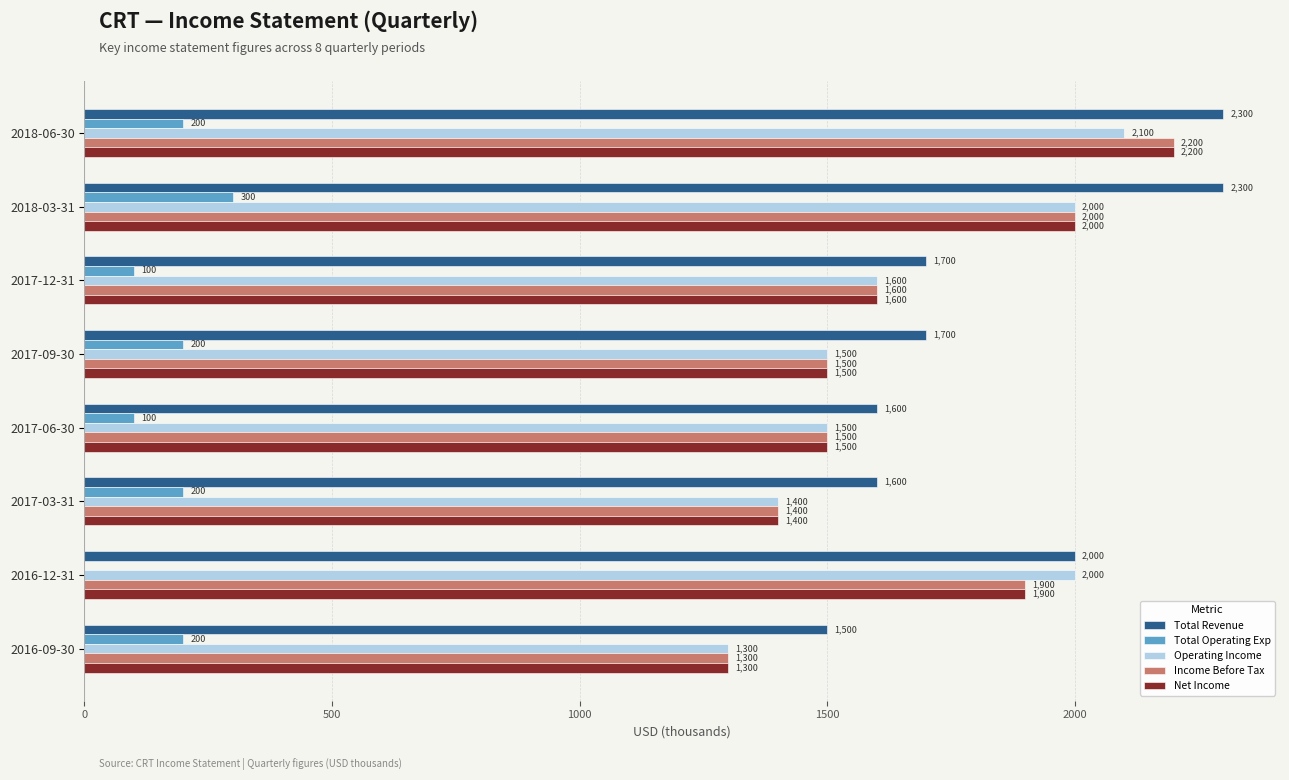

What is the sum of all Total Operating Exp values?

1300